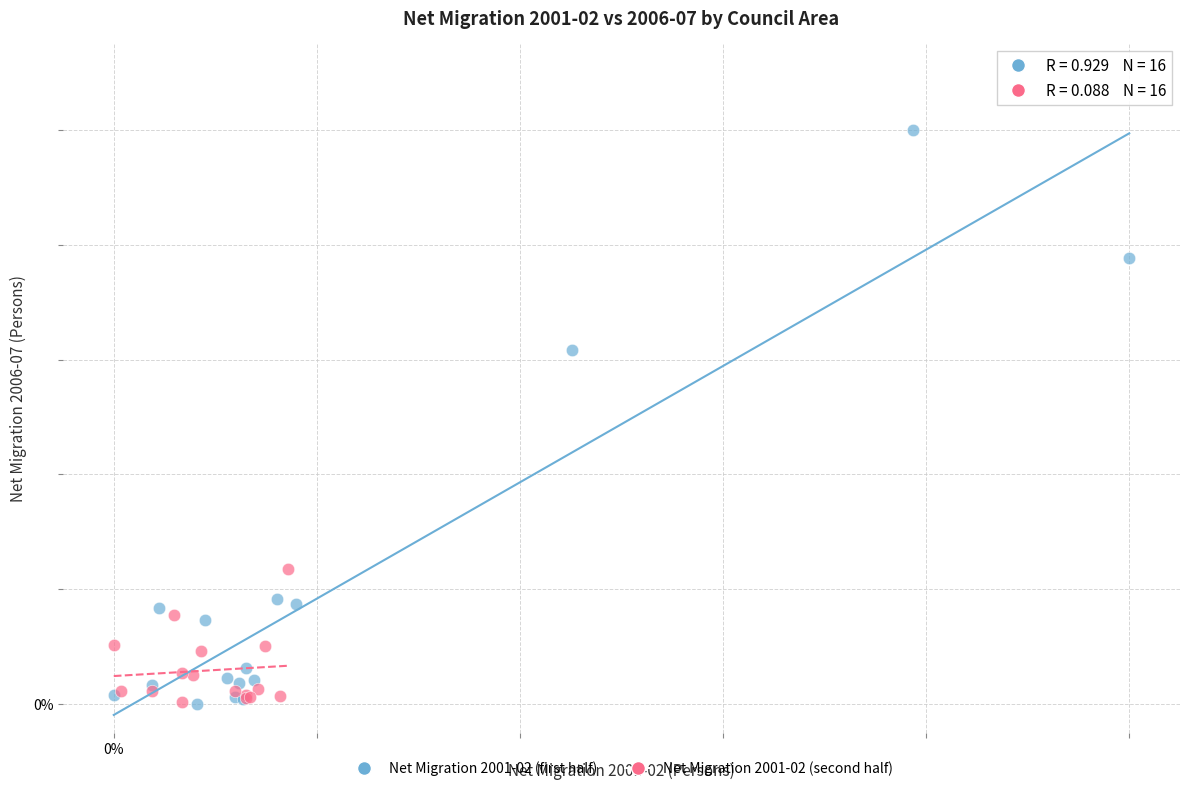

What are all the series names shown in the legend?

Net Migration 2001-02 (first half), Net Migration 2001-02 (second half)